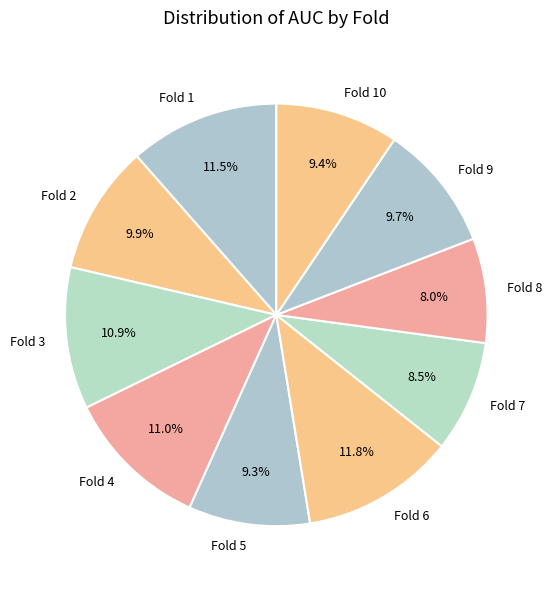

What percentage do Fold 8 and Fold 1 together represent?

19.5%